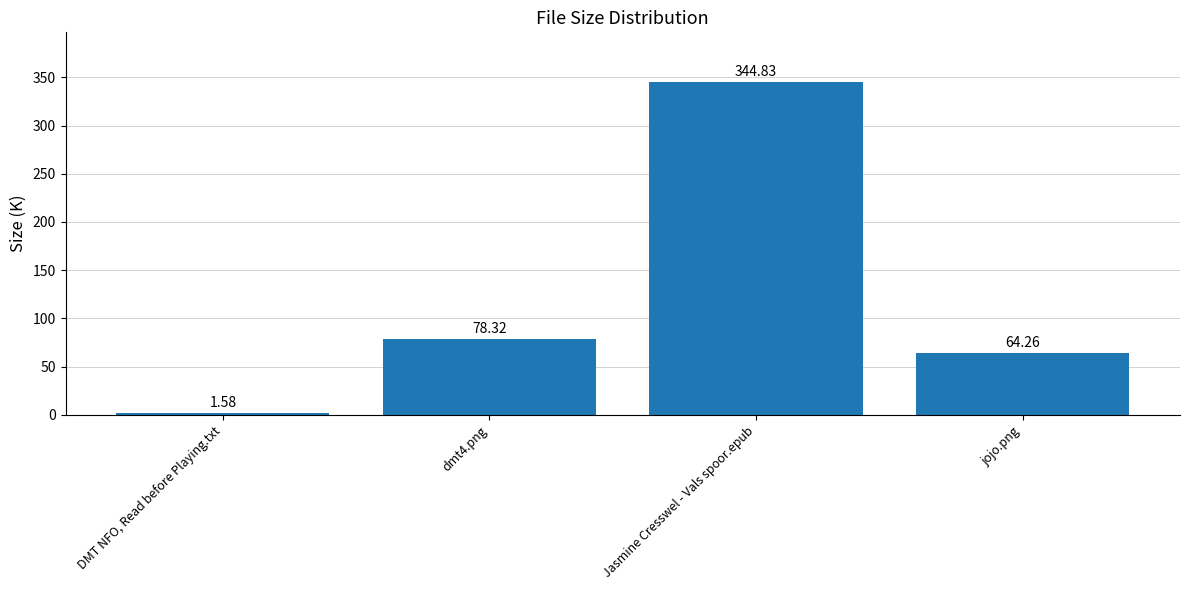

Between jojo.png and dmt4.png, which is larger?

dmt4.png